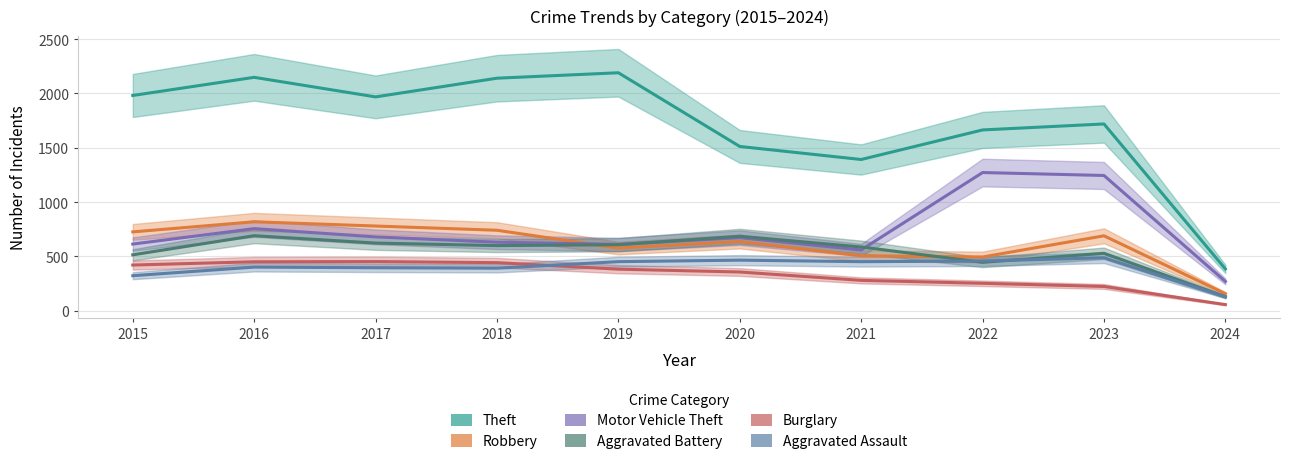

What is the difference between the maximum and second lowest values in the Aggravated Battery series?

245